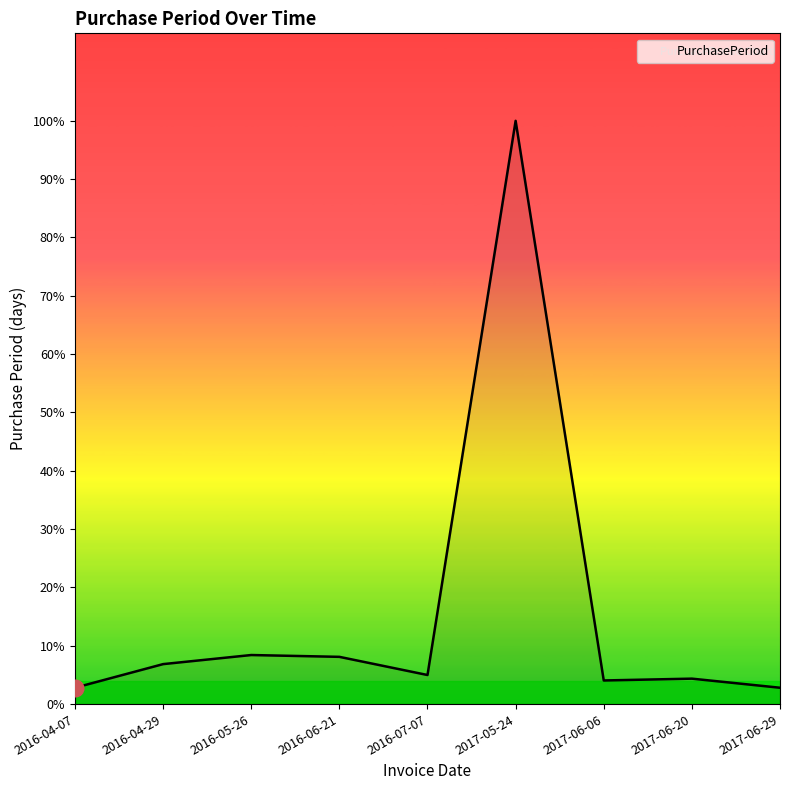

Which has a higher value, 2017-05-24 or 2016-04-29?

2017-05-24